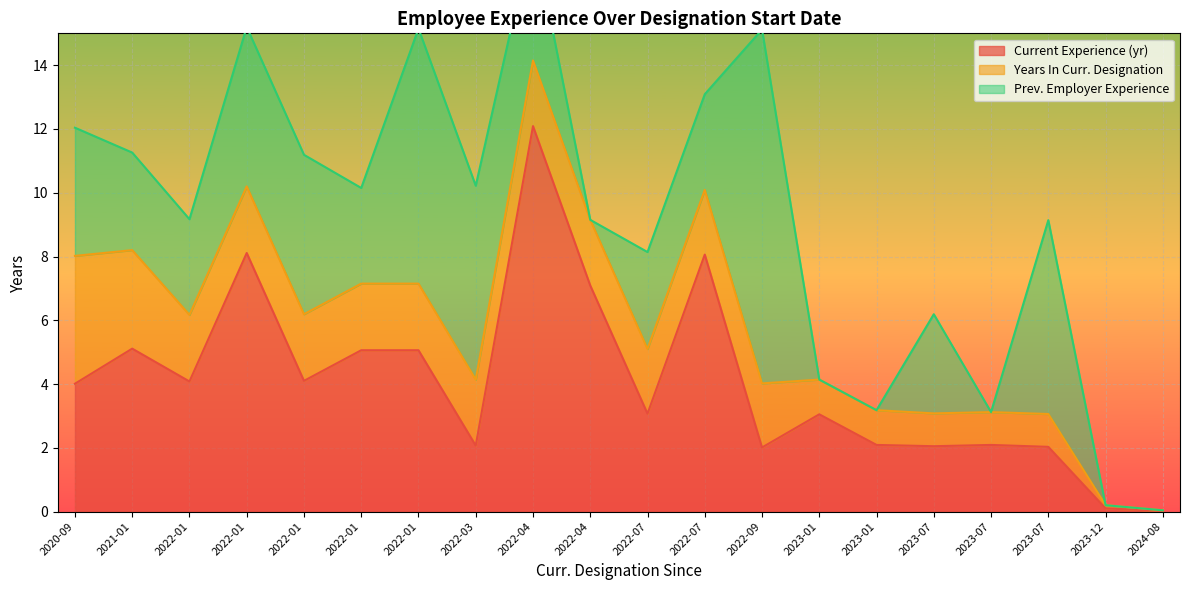

After their last crossing, which series has the higher values: Prev. Employer Experience or Current Experience (yr)?

Prev. Employer Experience